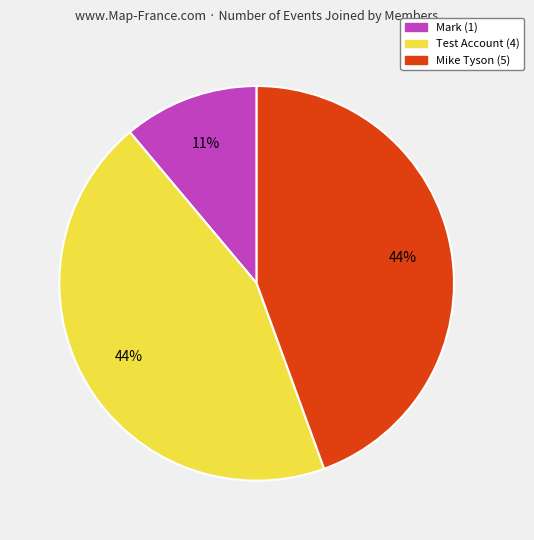

Does any single category account for the majority?

No